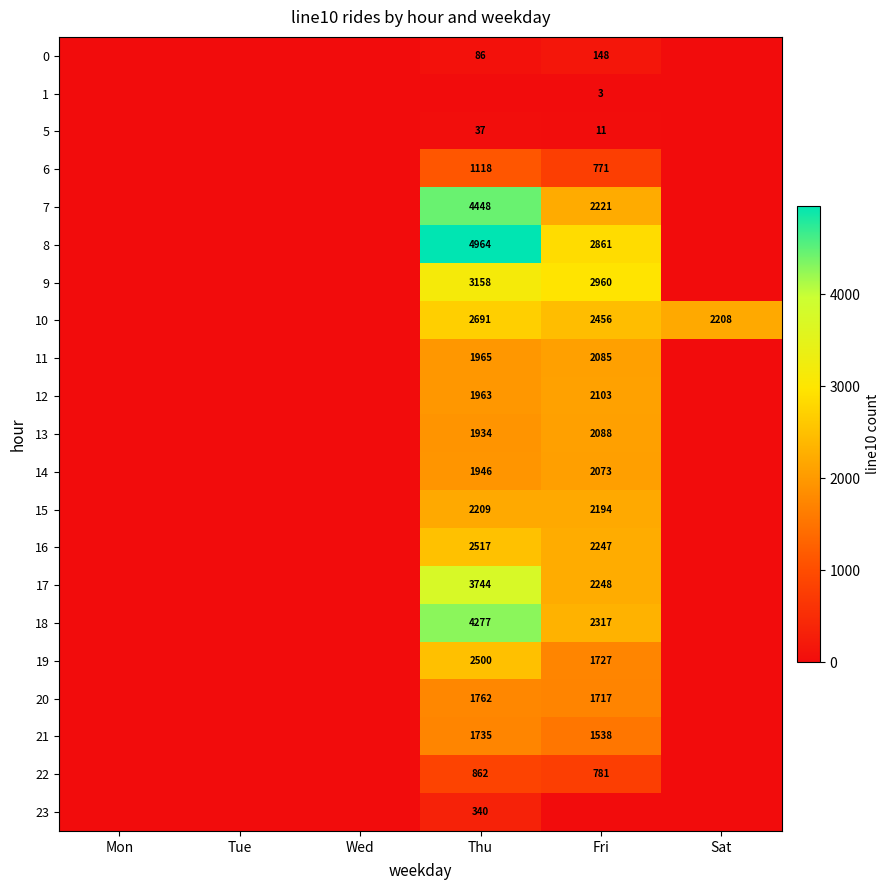

True or false: 0 has a value of 217 at Fri.

False